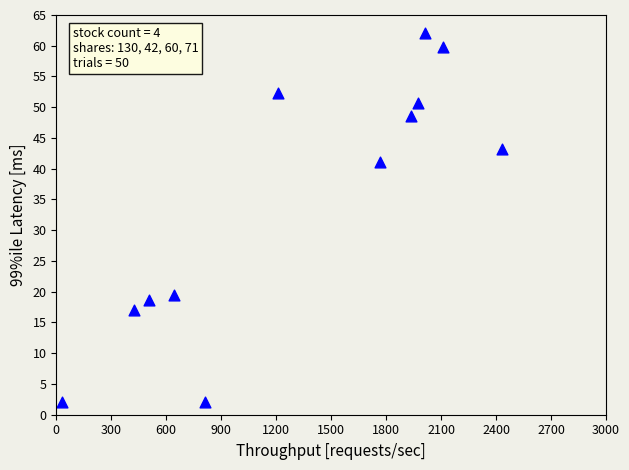

What Y value in the scatter plot is closest to 32?

41.1